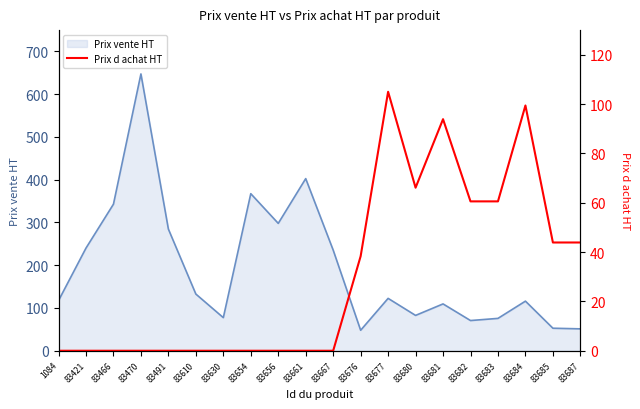

Which has a higher value, 83656 or 83610?

83656